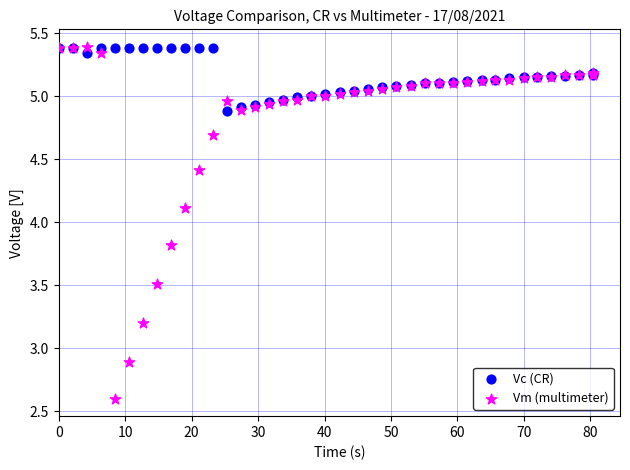

What are all the series names shown in the legend?

Vc (CR), Vm (multimeter)